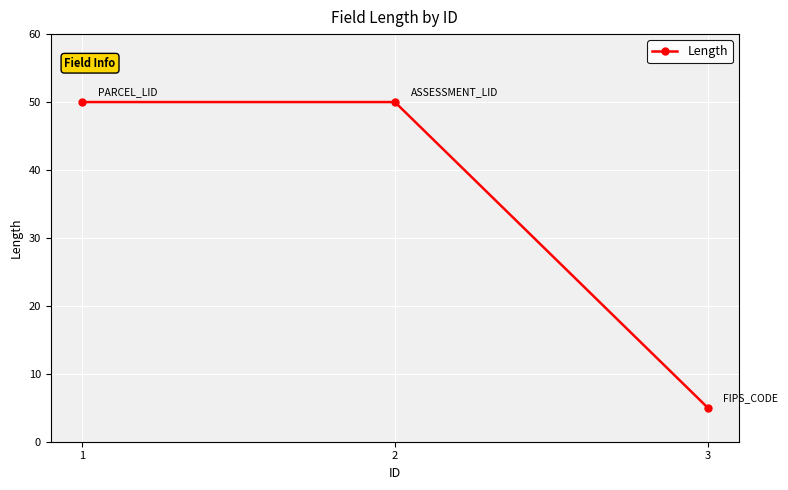

What is the change in value from 1 to 3?

-45